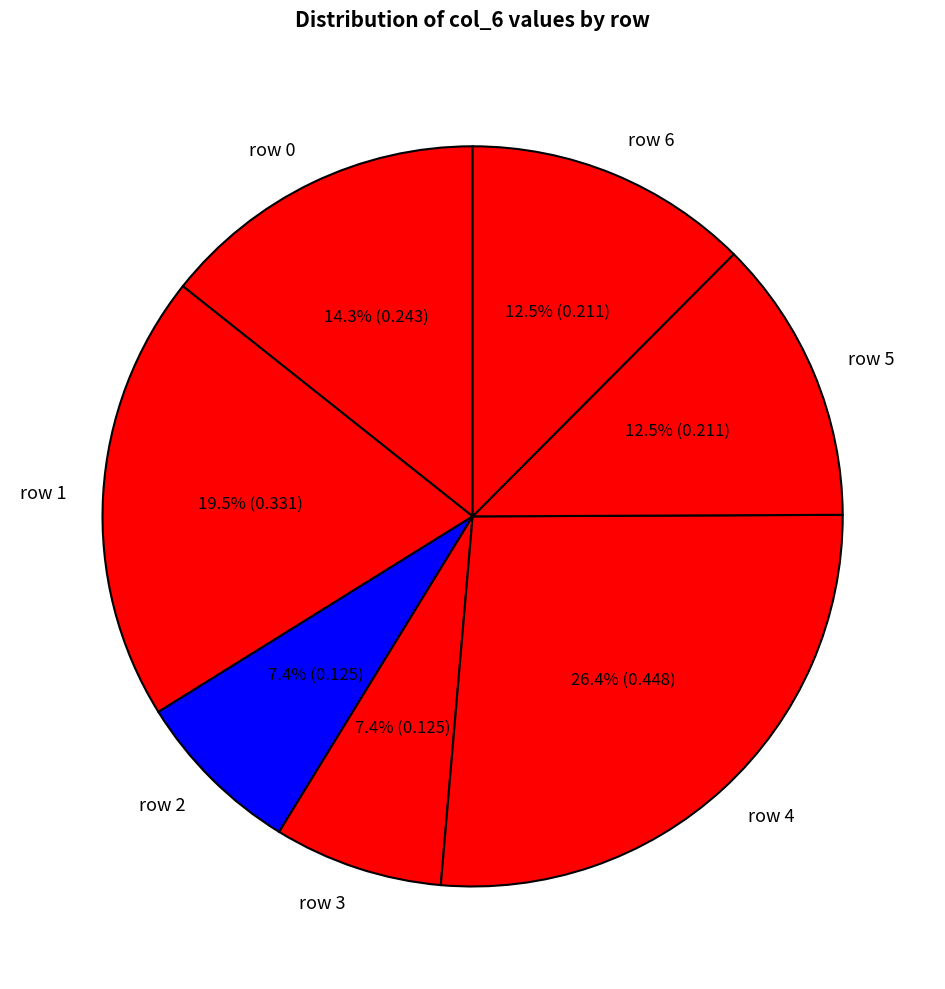

To the nearest percent, what portion does row 2 represent?

7%